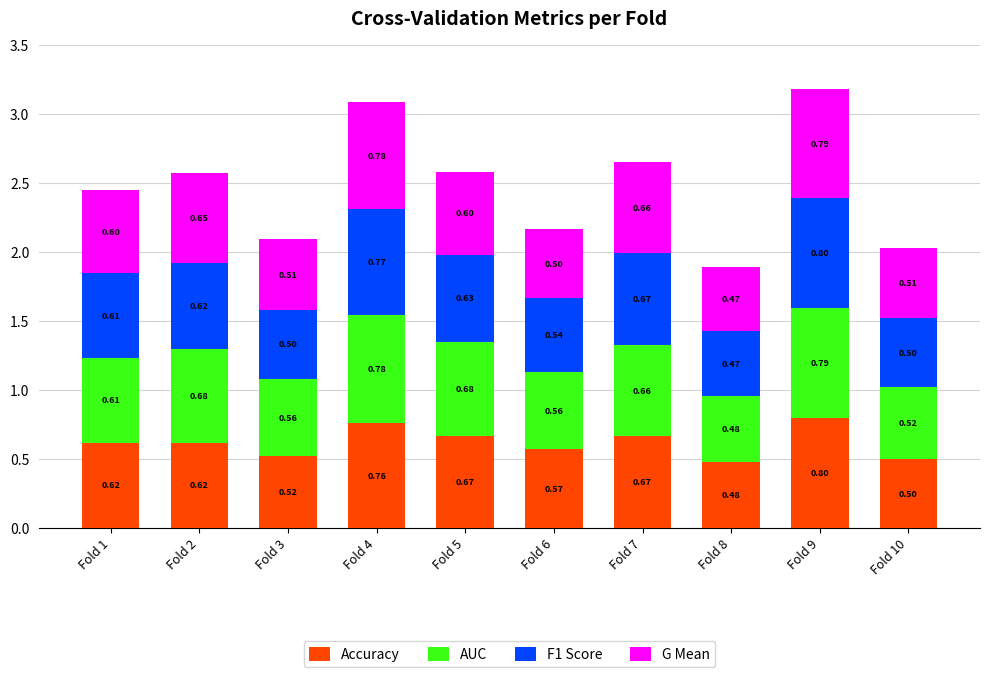

What is the total value across all series at Fold 7?

2.7